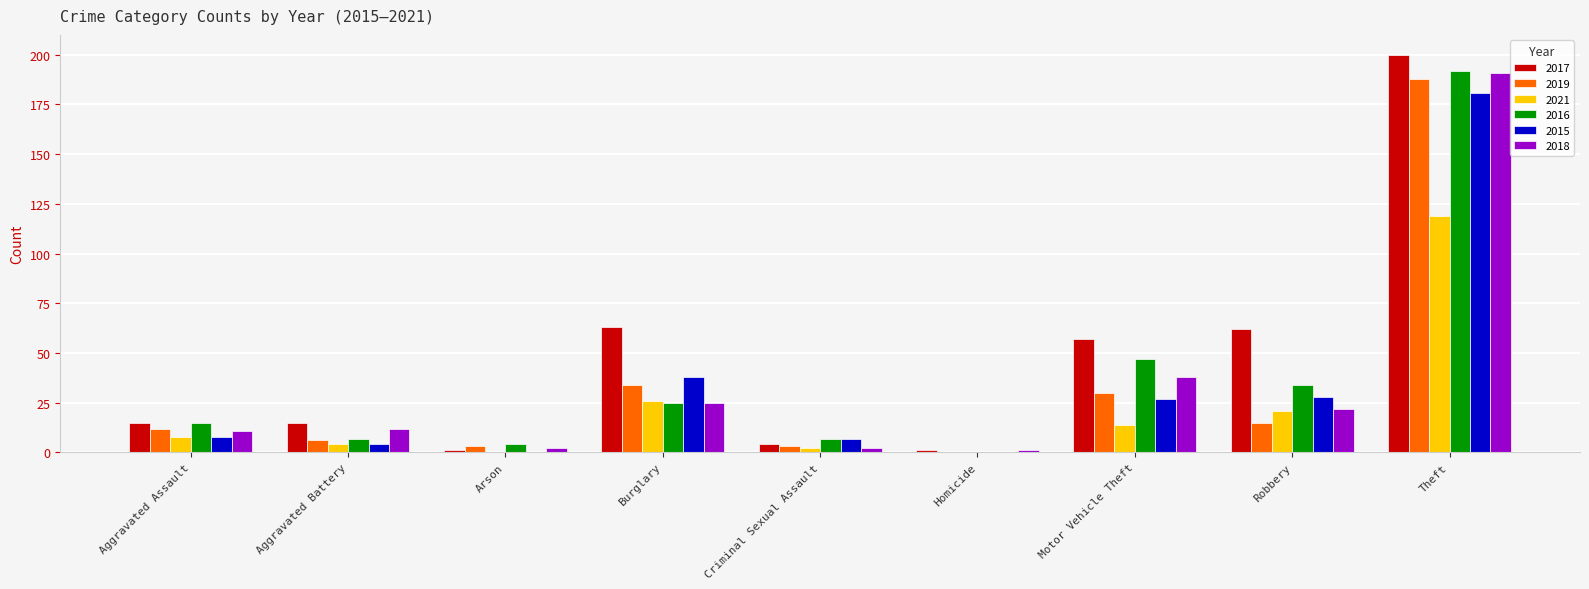

Reading right to left, transcribe all the data shown in this chart.

2017: 200	62	57	1	4	63	1	15	15
2019: 188	15	30	0	3	34	3	6	12
2021: 119	21	14	0	2	26	0	4	8
2016: 192	34	47	0	7	25	4	7	15
2015: 181	28	27	0	7	38	0	4	8
2018: 191	22	38	1	2	25	2	12	11